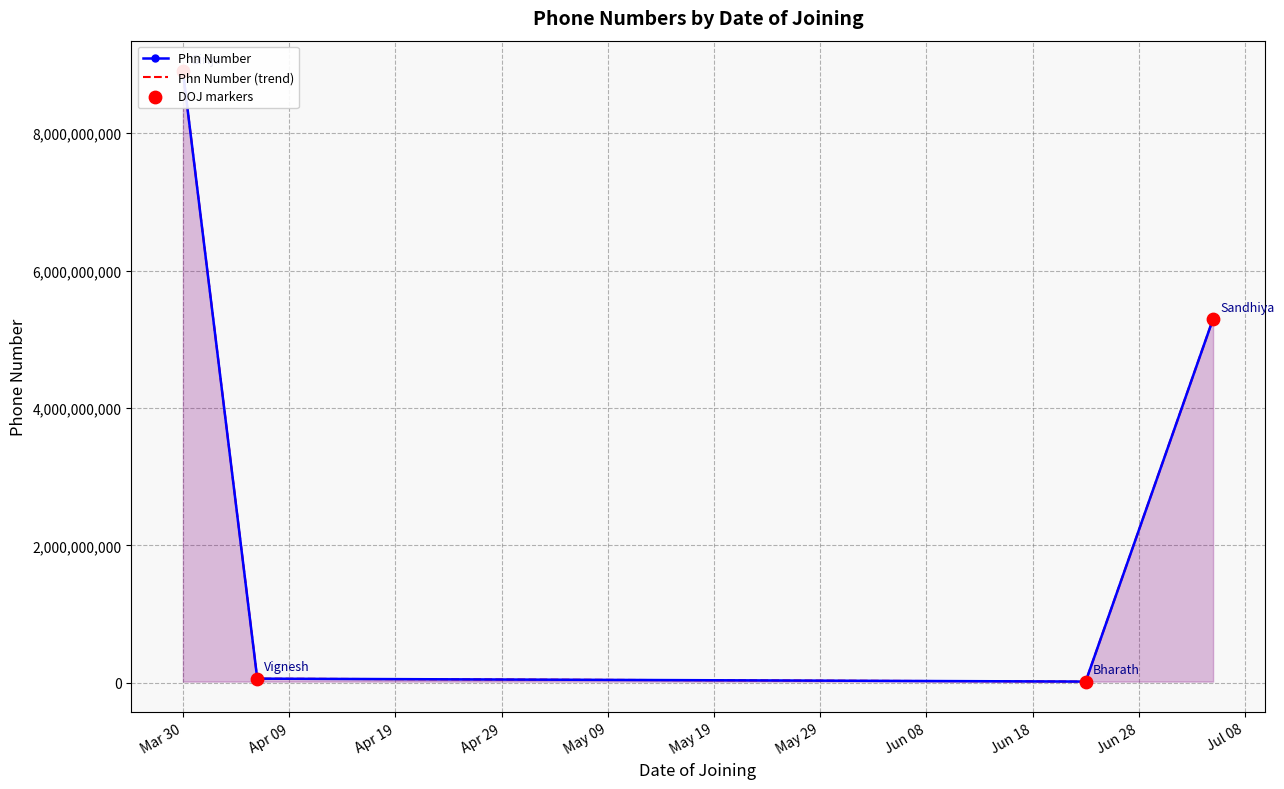

Which series has the largest total across all categories?

Phn Number